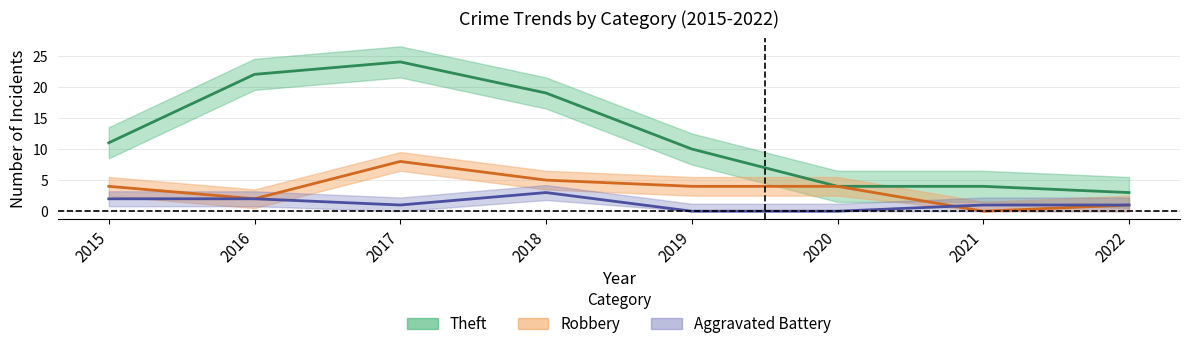

What are all the series names shown in the legend?

Theft, Robbery, Aggravated Battery